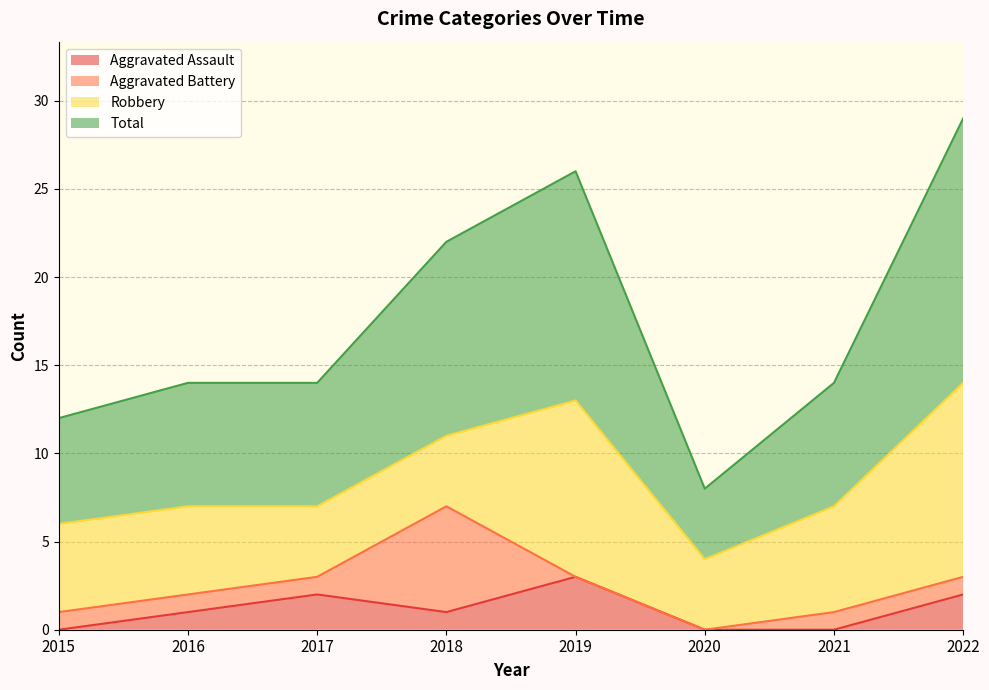

How many data points in Total are above 14?

3